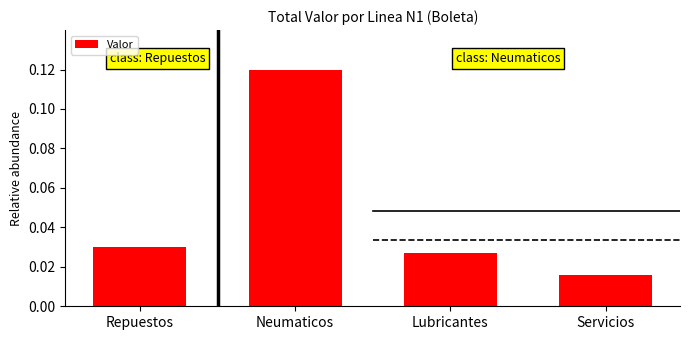

What is the label of the 3rd bar from the right?

Neumaticos